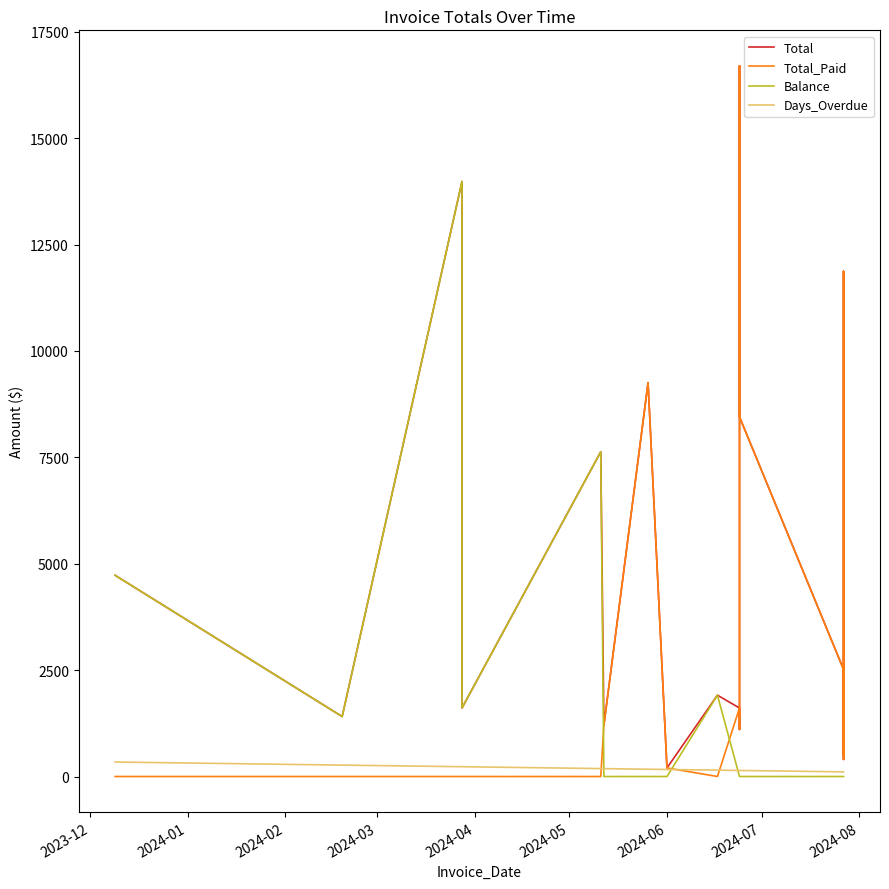

List the series in order of their peak value, highest first.

Total, Total_Paid, Balance, Days_Overdue